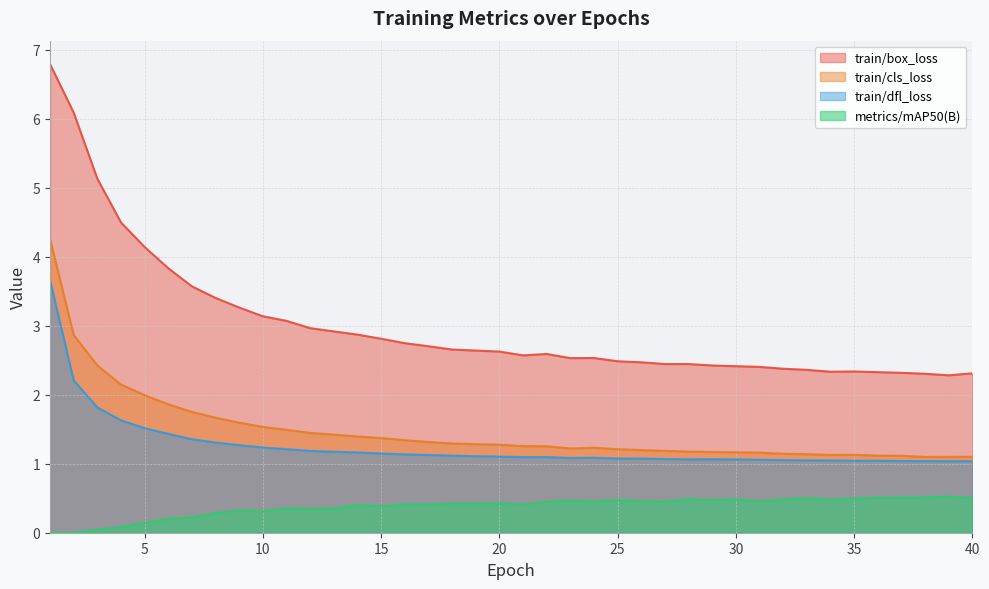

List the series in order of their peak value, lowest first.

metrics/mAP50(B), train/dfl_loss, train/cls_loss, train/box_loss